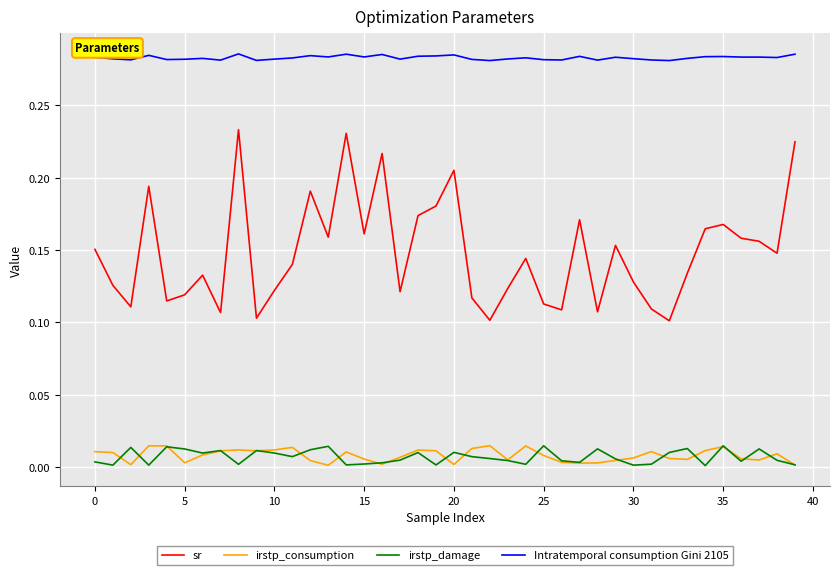

At how many categories does at least one series exceed 0?

40